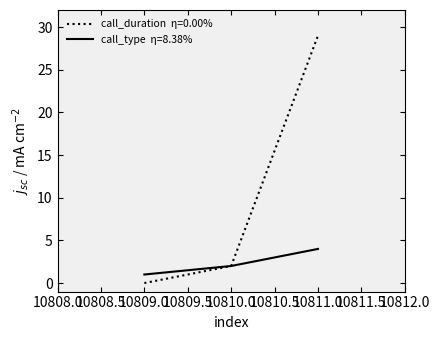

What is the total value across all series at 10811.0?

33